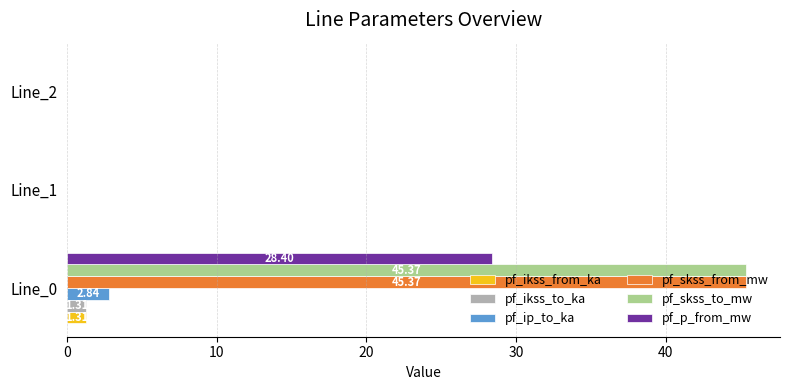

Is the value of pf_ip_to_ka at Line_2 greater than the value of pf_skss_to_mw at Line_0?

No